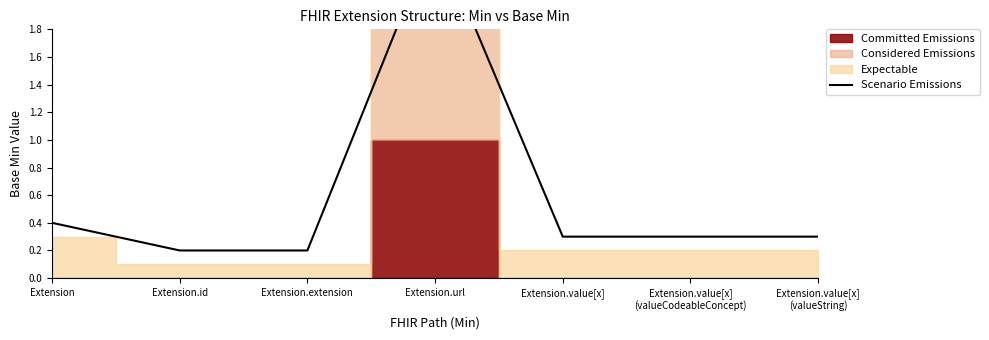

How many interior local peaks (higher than both neighbors) does the data have?

1